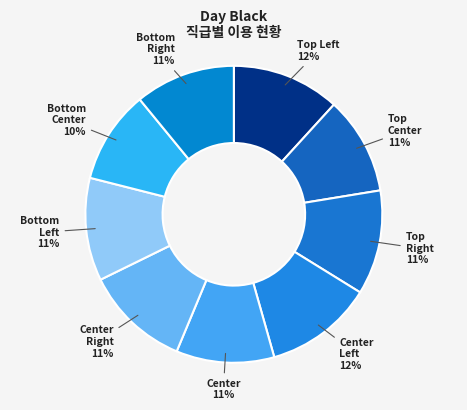

How many segments does this pie chart have?

9